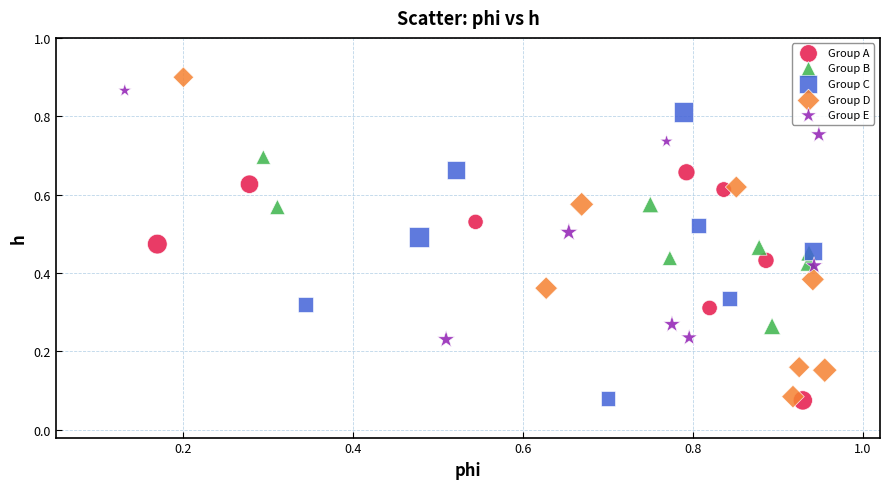

Which series has the widest spread of Y values?

Group D